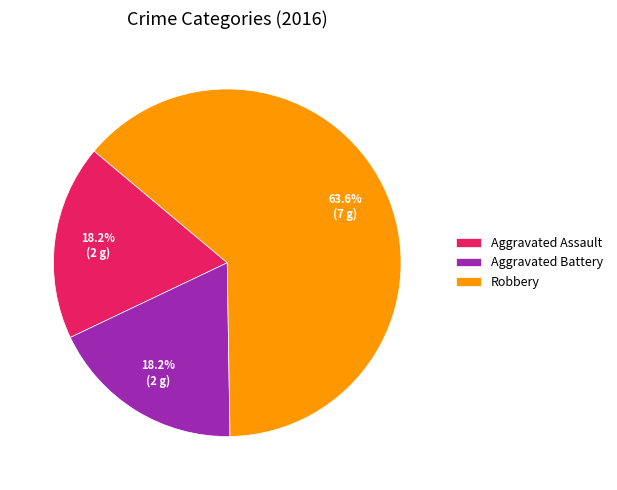

Which has a higher value, Robbery or Aggravated Battery?

Robbery